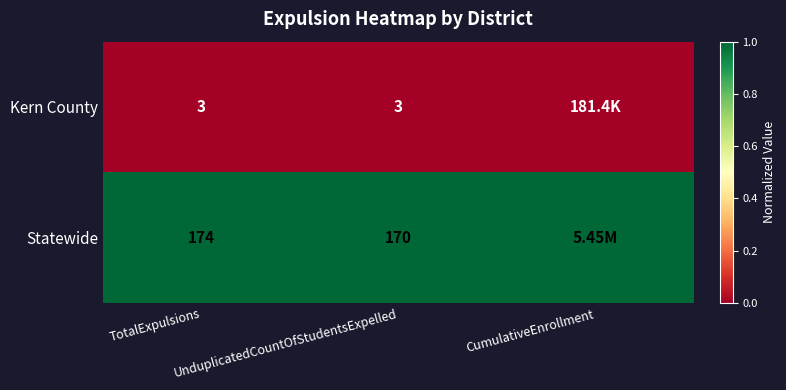

Rank the series at CumulativeEnrollment from lowest to highest value.

Kern County, Statewide